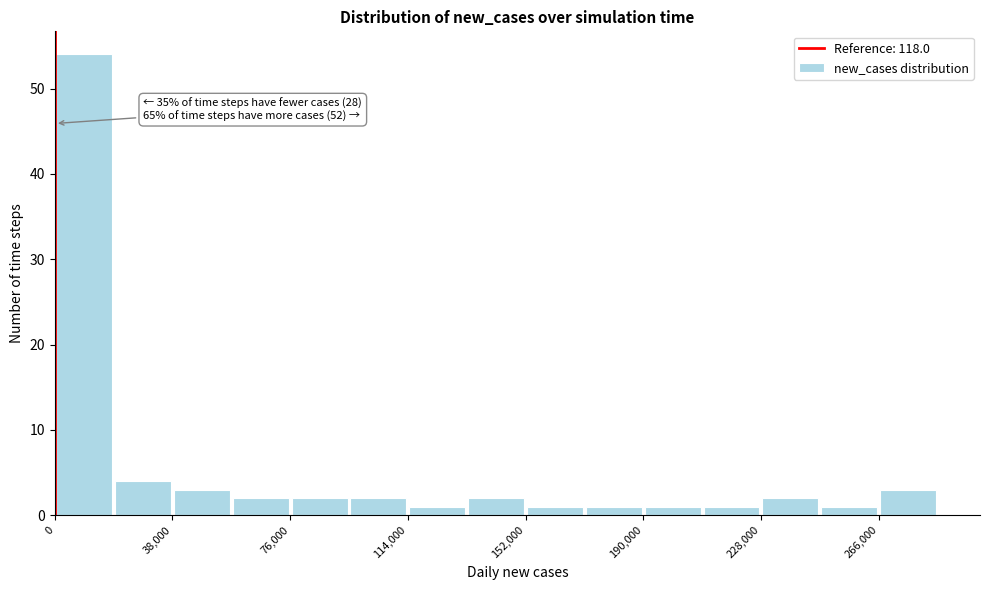

Read against the x-axis, roughly where is the centre of the tallest bar?

10000